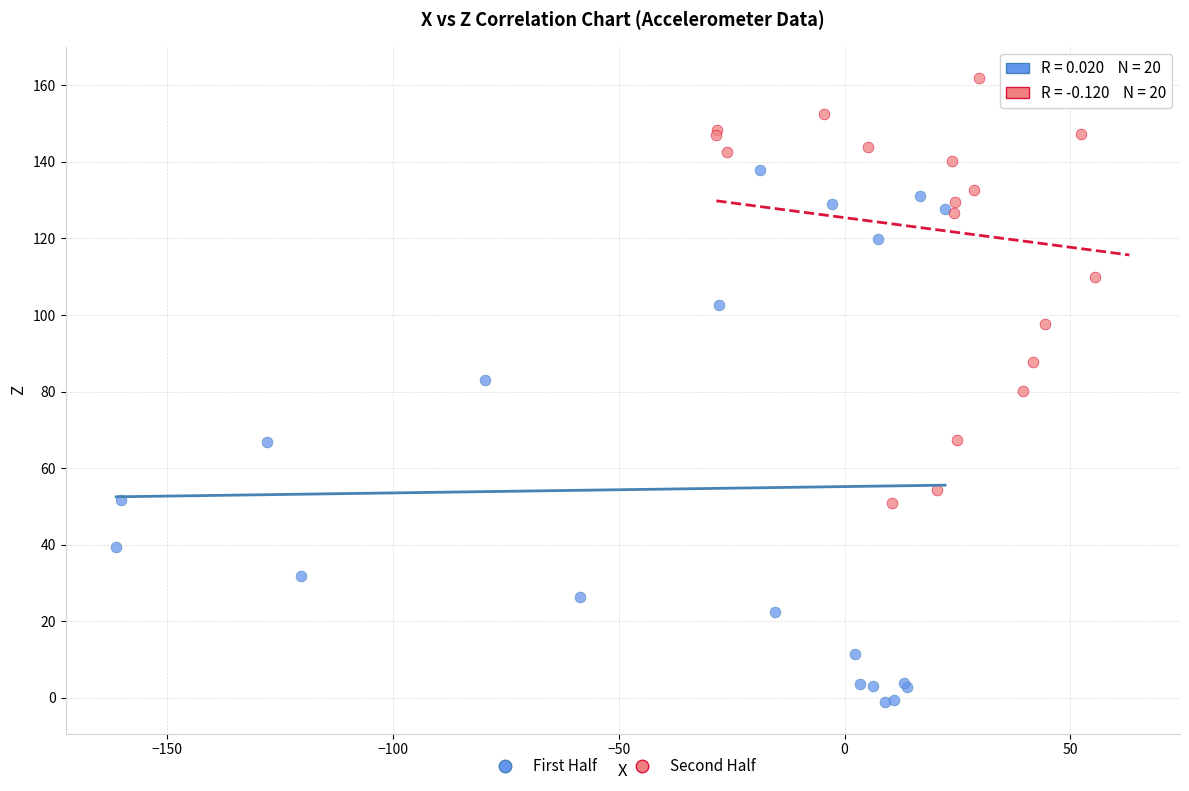

Which series has the largest Y range (max minus min)?

First Half